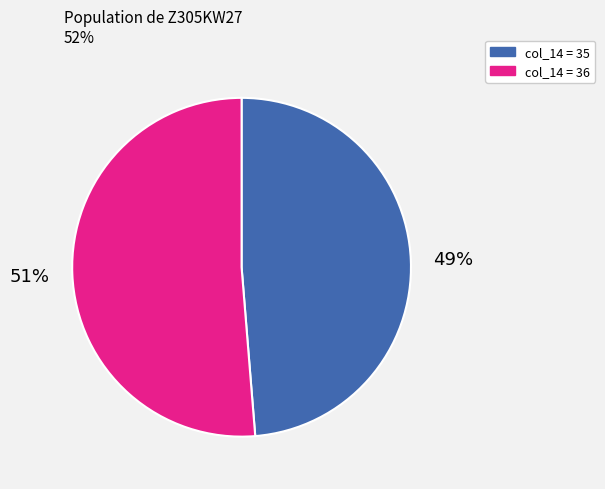

To the nearest percent, what is the average slice percentage?

50%